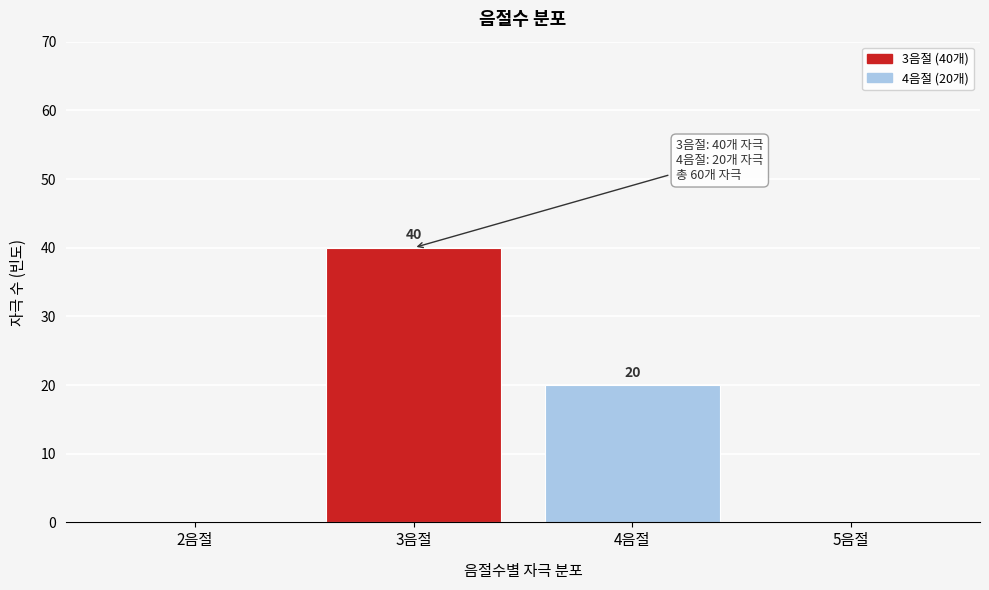

Reading right to left, extract all data points from this chart.

5음절=0	4음절=20	3음절=40	2음절=0